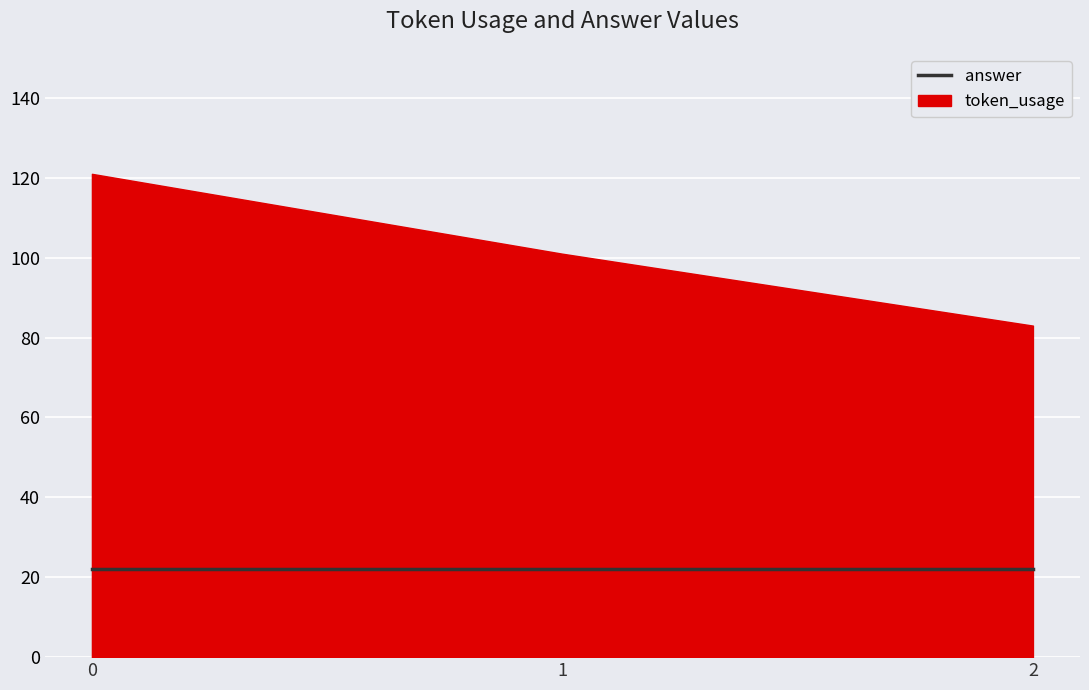

The value of token_usage at 0 is 64. True or false?

False